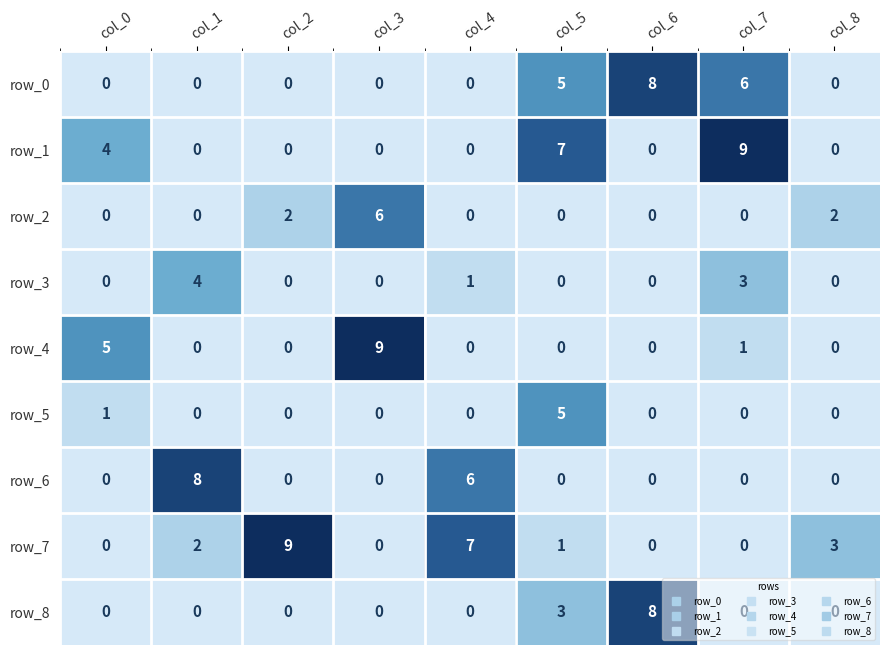

Where is row_5 nearest to the value 2?

col_0